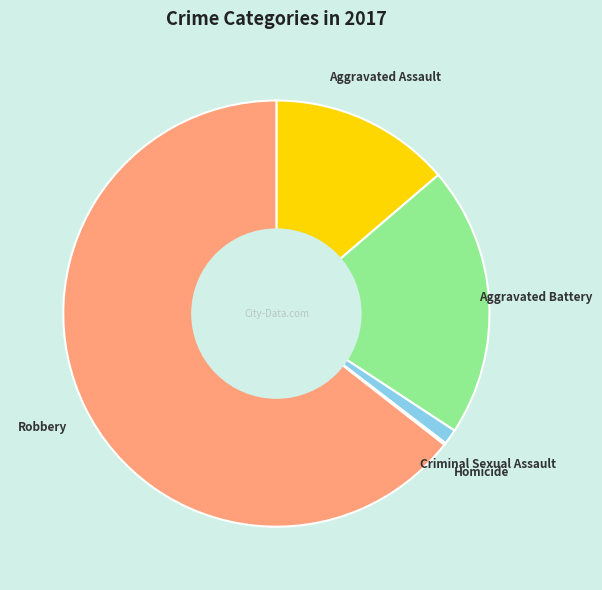

Which slice is the largest?

Robbery